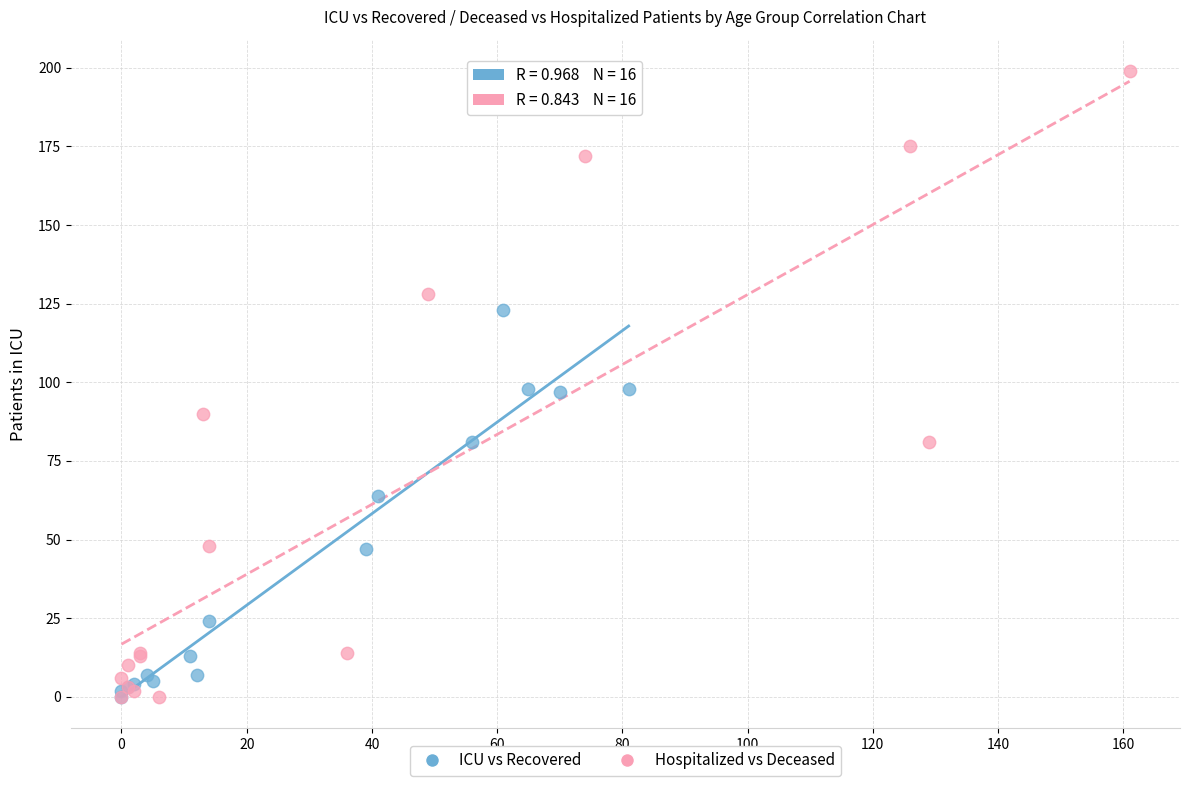

Which series reaches the maximum Y coordinate?

Hospitalized vs Deceased